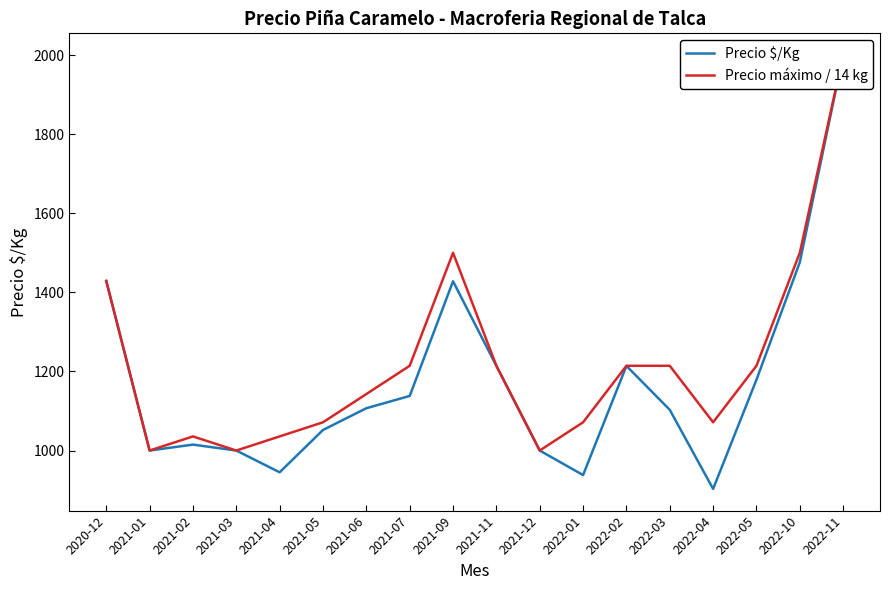

True or false: Precio máximo / 14 kg and Precio $/Kg cross at least once.

False